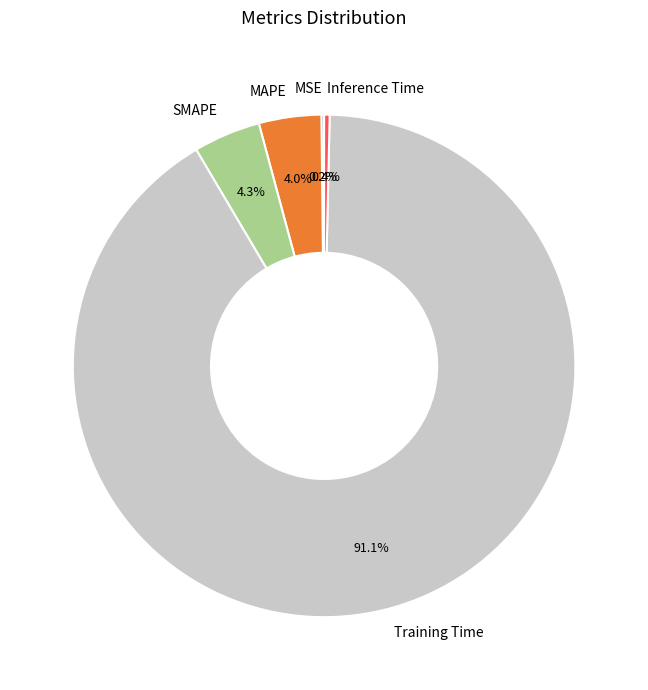

Do Training Time and Inference Time together represent more than half of the pie?

Yes